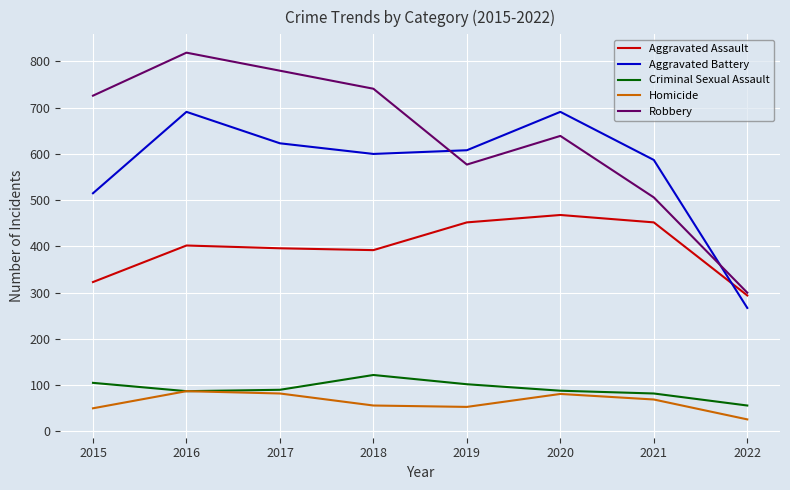

What is the minimum value shown in the chart?

26